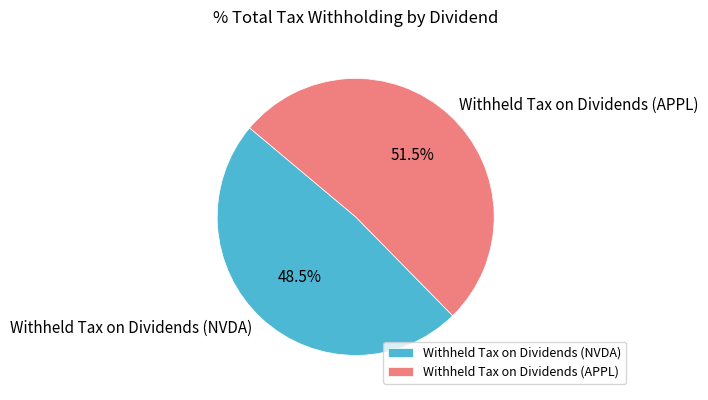

To the nearest percent, what is the average slice percentage?

50%